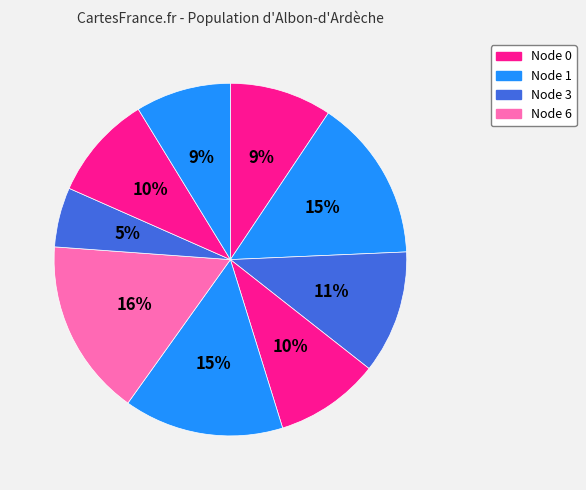

Which slice is the largest?

6